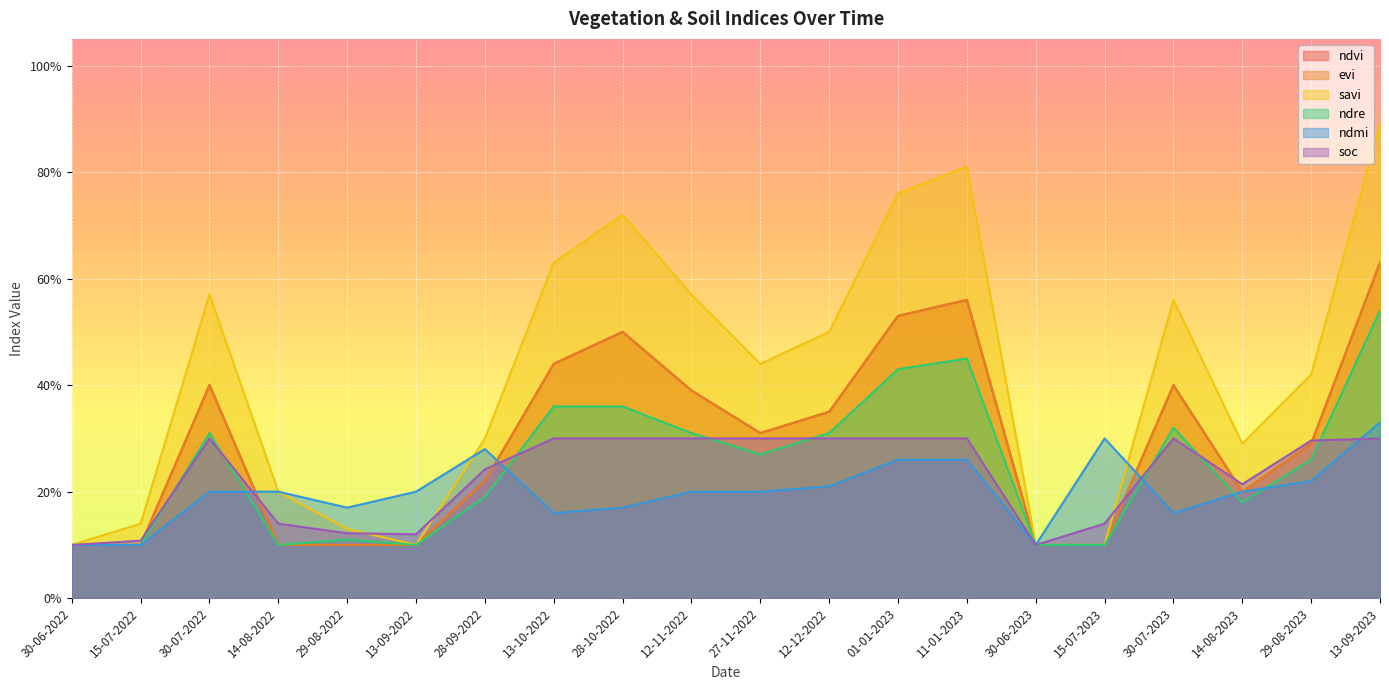

What is the label of the 10th point from the right?

27-11-2022